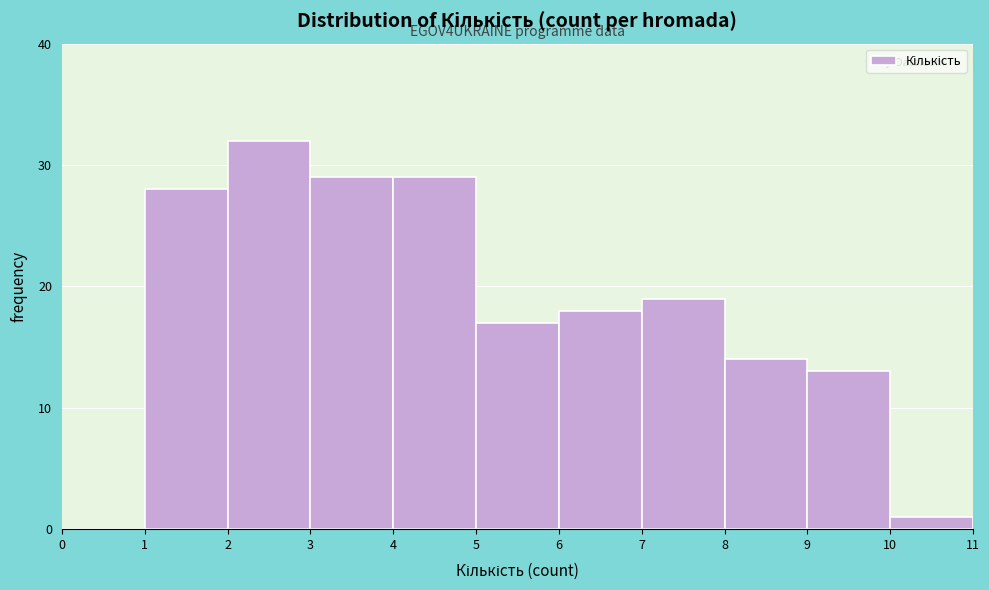

Over which range of the x-axis is the bar tallest?

2 to 3